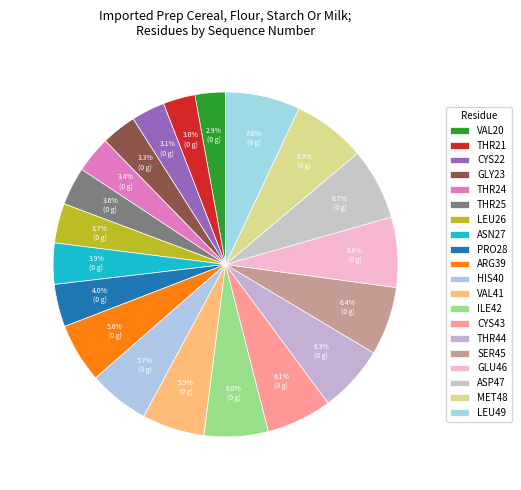

Count the number of slices in the pie.

20